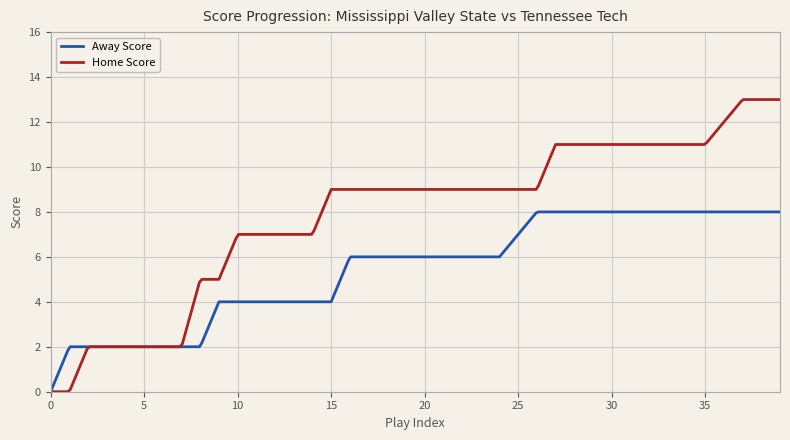

Which series has the largest total across all categories?

Home Score